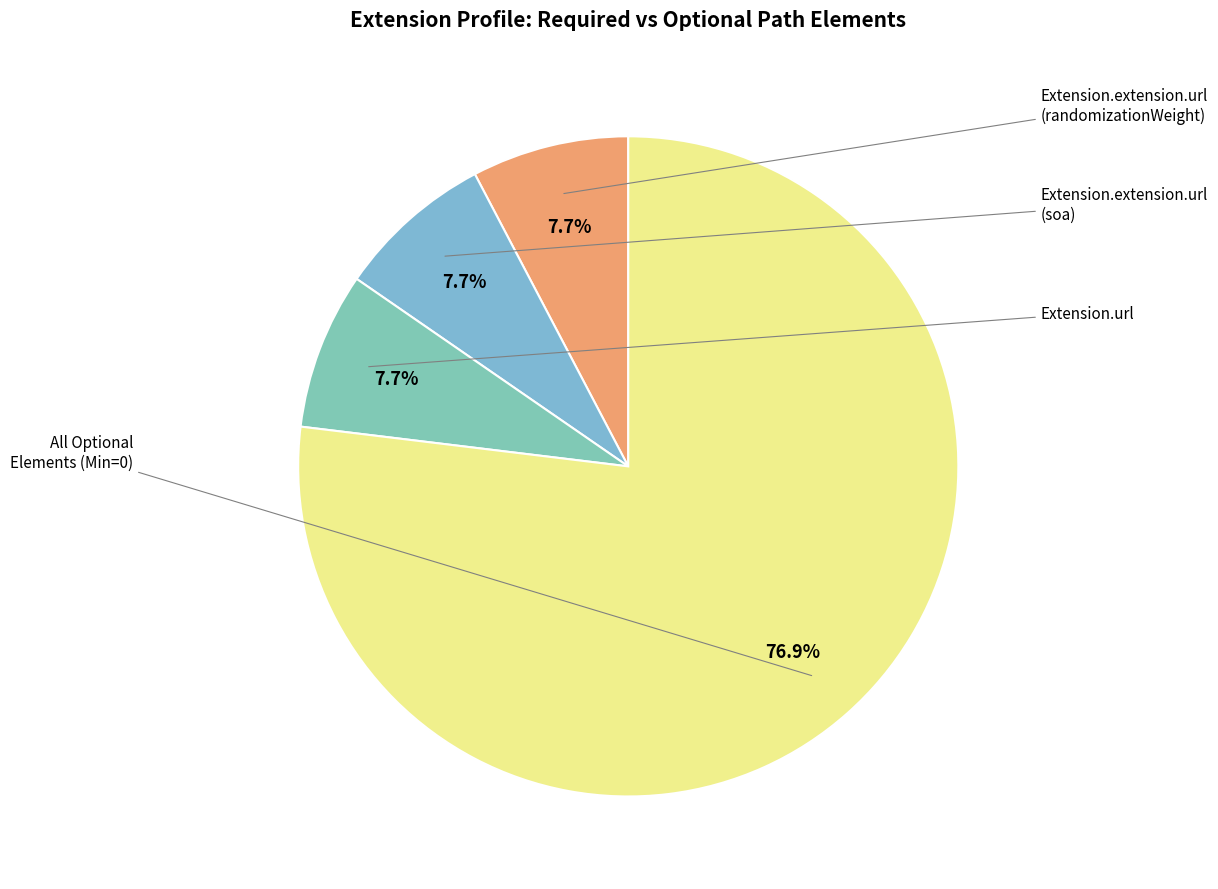

Is there any slice that represents more than half of the pie?

Yes